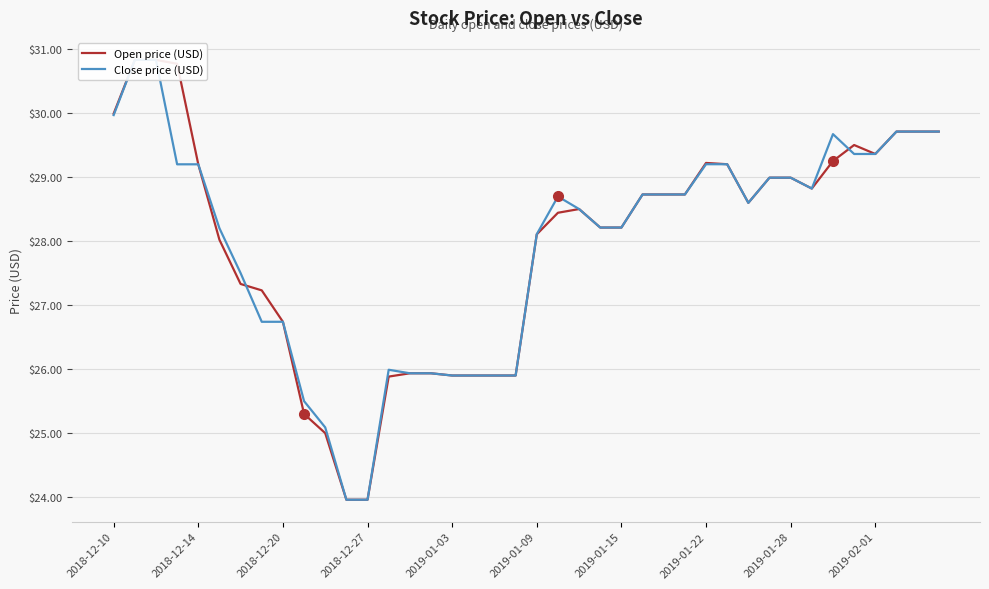

Reading left to right, extract all data points from this chart.

Open price (USD): 30.0	30.8	30.8	30.8	29.2	28.0	27.3	27.2	26.7	25.3	25.0	24.0	24.0	25.9	25.9	25.9	25.9	25.9	25.9	25.9	28.1	28.4	28.5	28.2	28.2	28.7	28.7	28.7	29.2	29.2	28.6	29.0	29.0	28.8	29.2	29.5	29.4	29.7	29.7	29.7
Close price (USD): 30.0	30.8	30.8	29.2	29.2	28.2	27.5	26.7	26.7	25.5	25.1	24.0	24.0	26.0	25.9	25.9	25.9	25.9	25.9	25.9	28.1	28.7	28.5	28.2	28.2	28.7	28.7	28.7	29.2	29.2	28.6	29.0	29.0	28.8	29.7	29.4	29.4	29.7	29.7	29.7